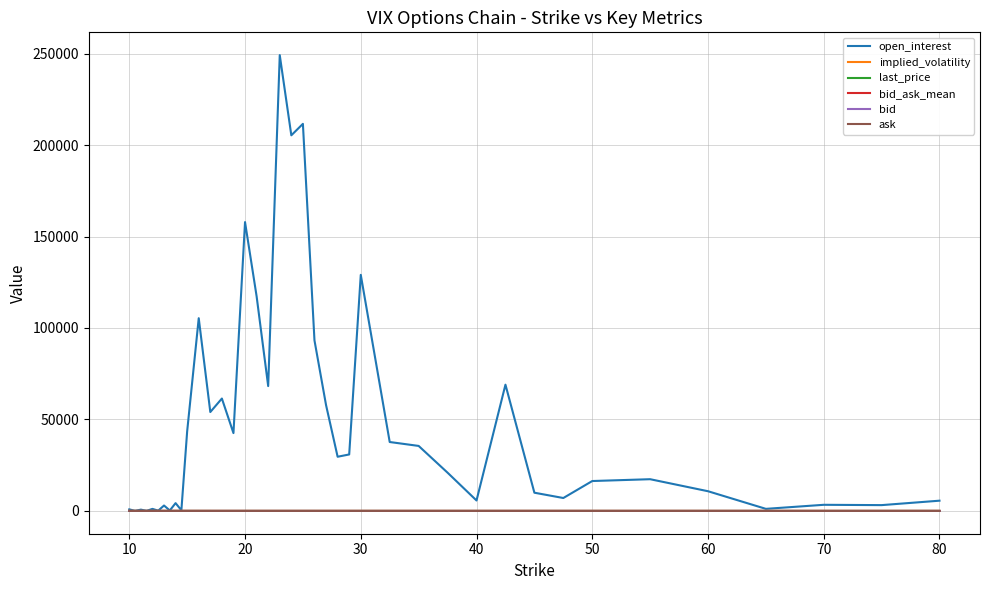

What is the greatest value displayed?

249164.0